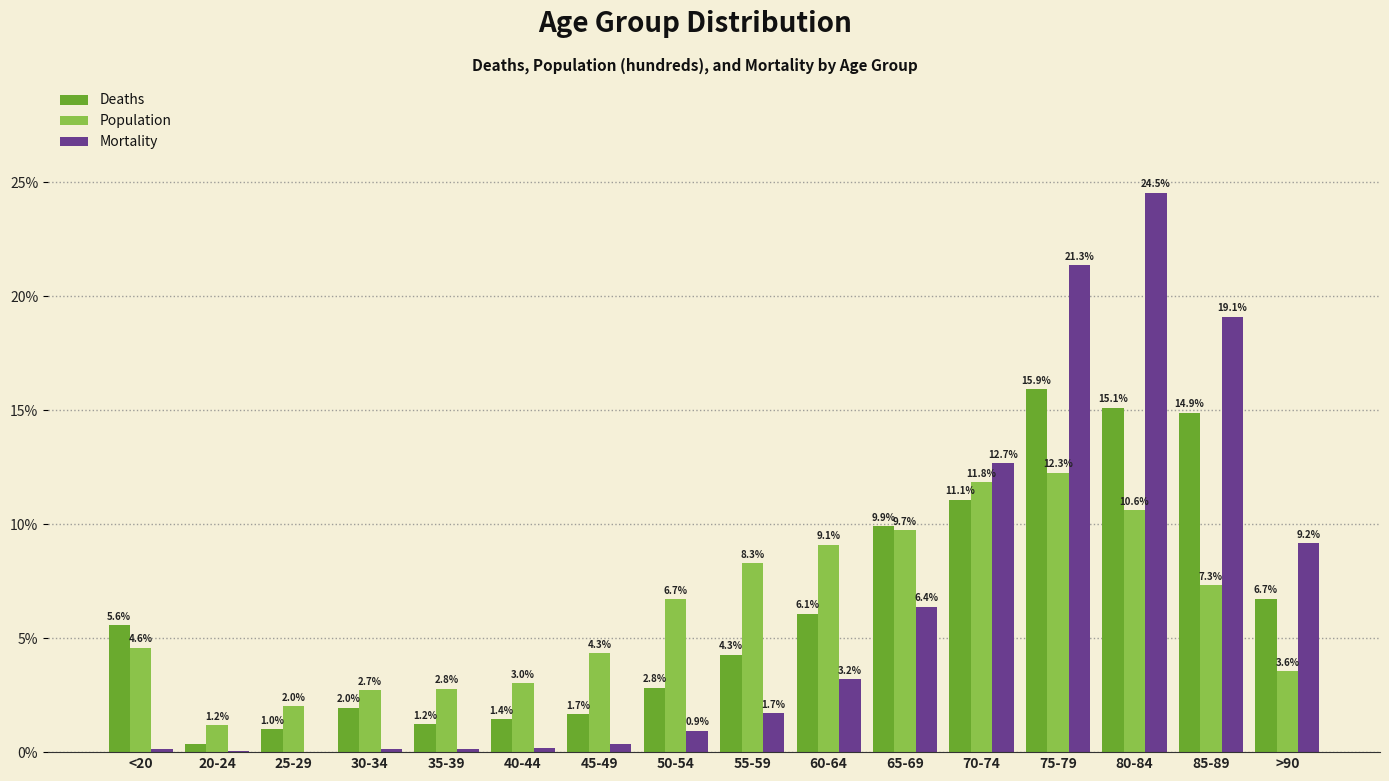

At which category does the chart reach its peak across all series?

80-84